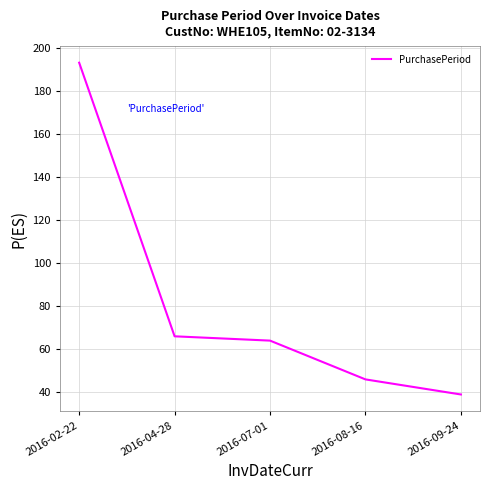

Is it true that the value at 2016-09-24 is 39?

True